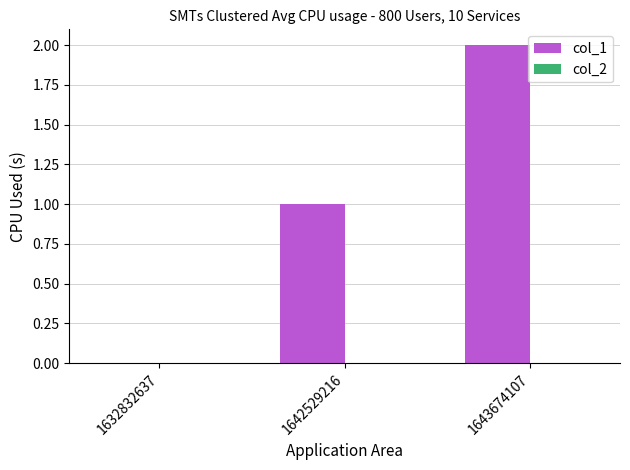

What is the sum of the values at 1643674107 and 1642529216?

3